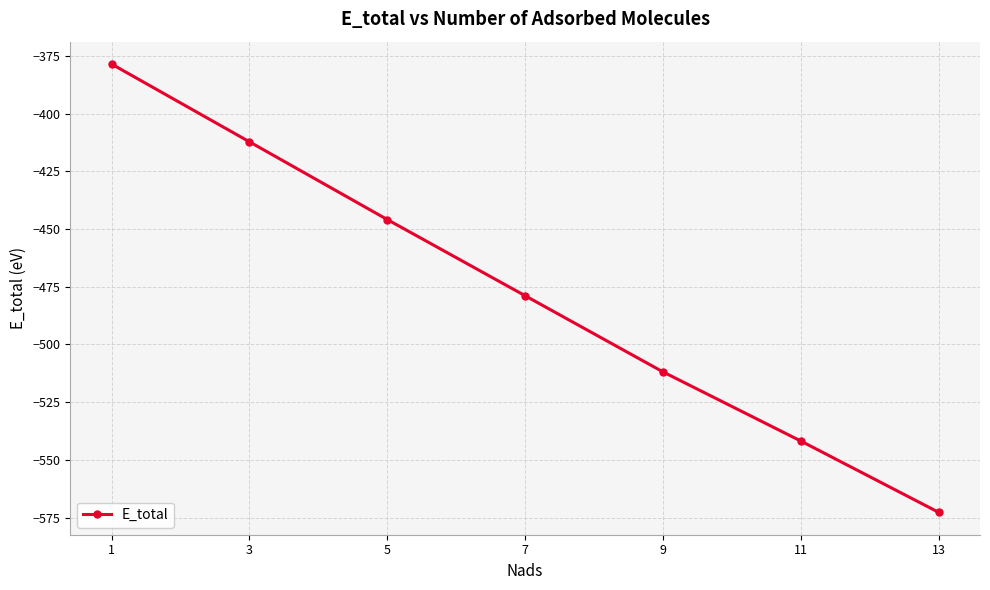

True or false: the data has more than 2 interior local peaks.

False